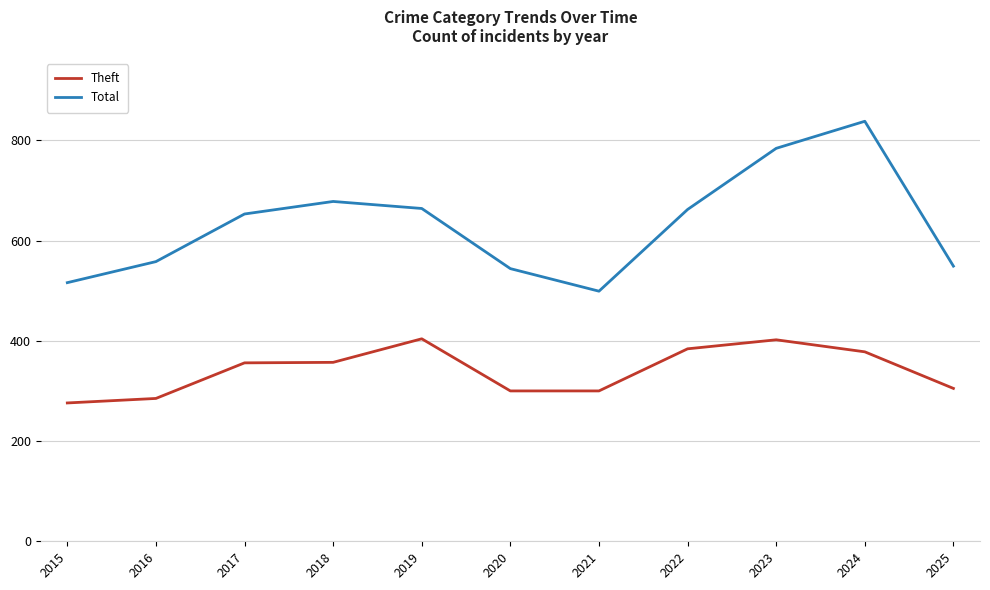

Rank the series at 2019 from highest to lowest value.

Total, Theft